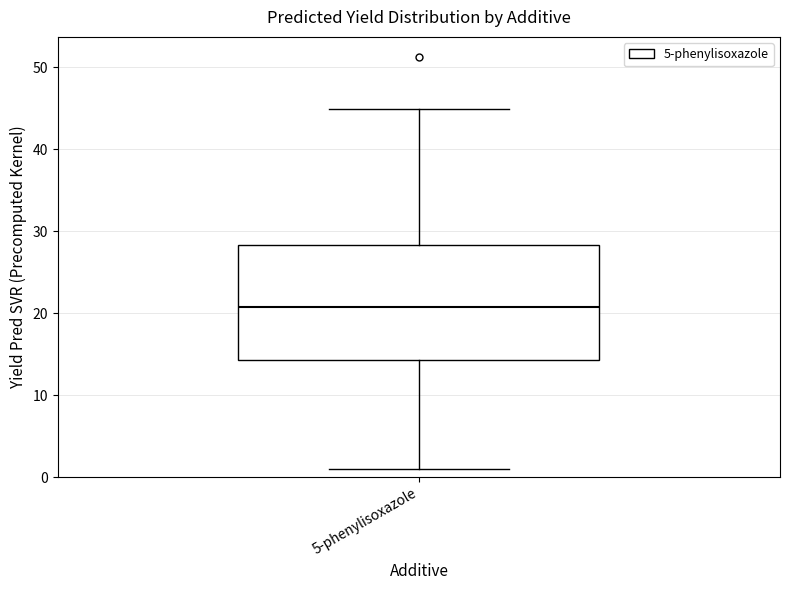

Read this box plot against the y-axis: the position of the median line, the range covered by the box, and the ends of both whiskers. The values are not printed on the chart, so give them approximately, as read against the axis.

median 21, box 14 to 28, whiskers 1 to 45